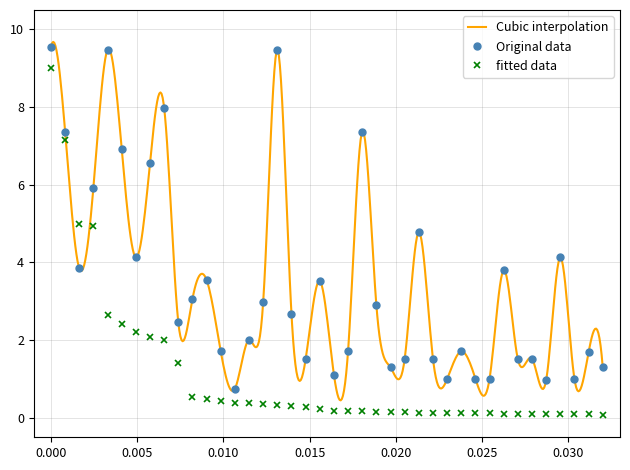

True or false: Original data and fitted data intersect in this chart.

True